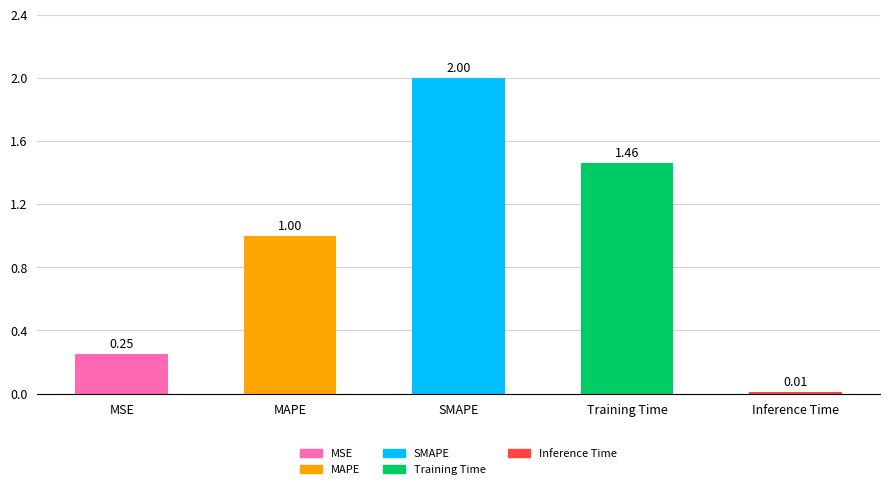

What is the change in value from SMAPE to Inference Time?

-2.0